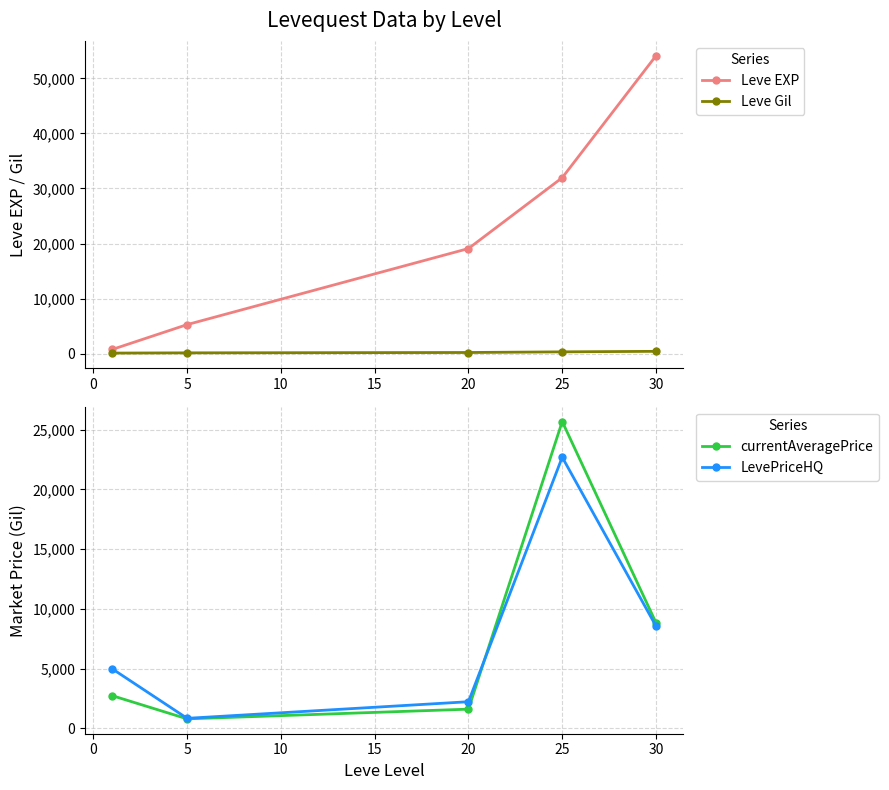

What is the difference between the second highest and second lowest values in the Leve EXP series?

26675.5